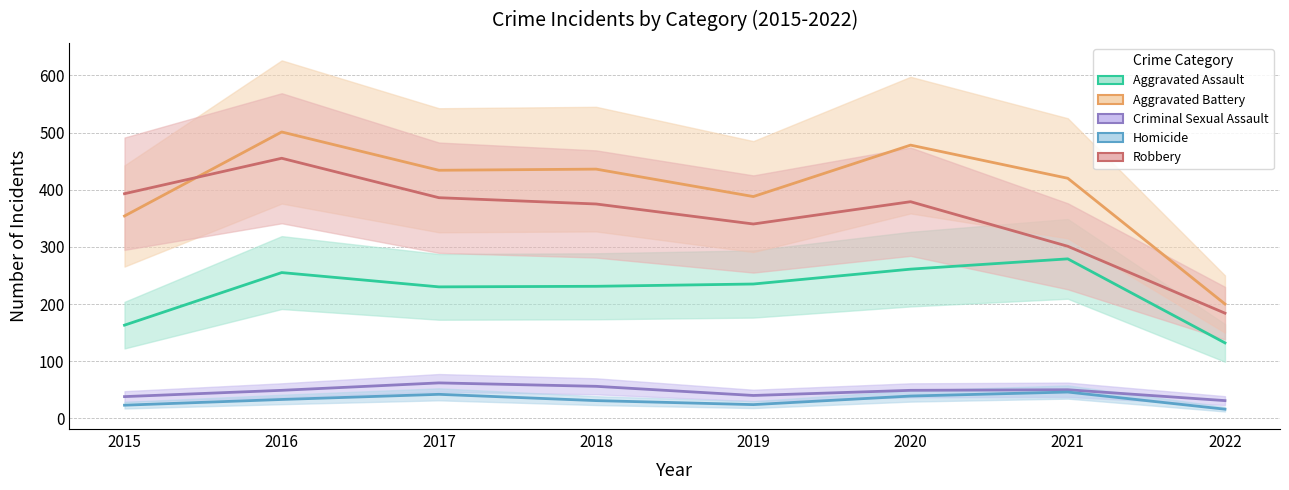

In Criminal Sexual Assault, how many points are higher than both neighbors (excluding endpoints)?

2